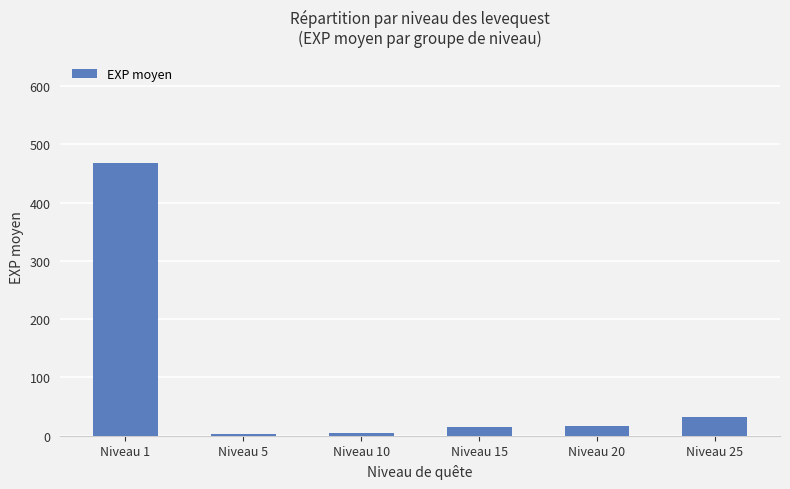

Which category has the highest value across all series?

Niveau 1